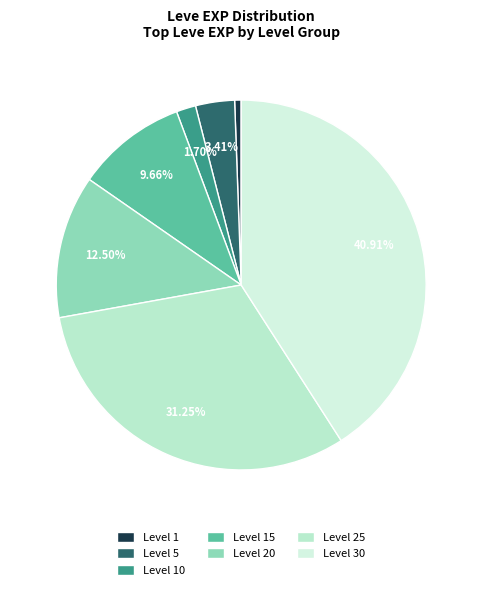

What portion of the pie excludes Level 25?

68.8%